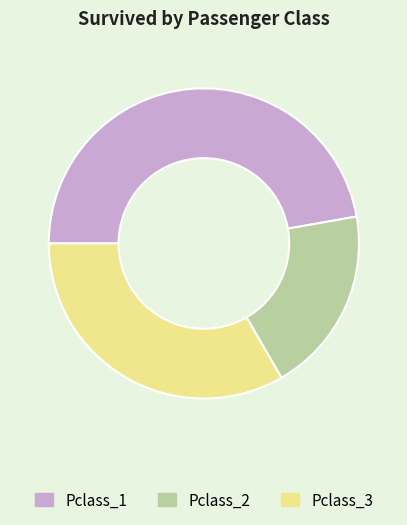

Is it true that Pclass_1 is 35% of the pie?

False